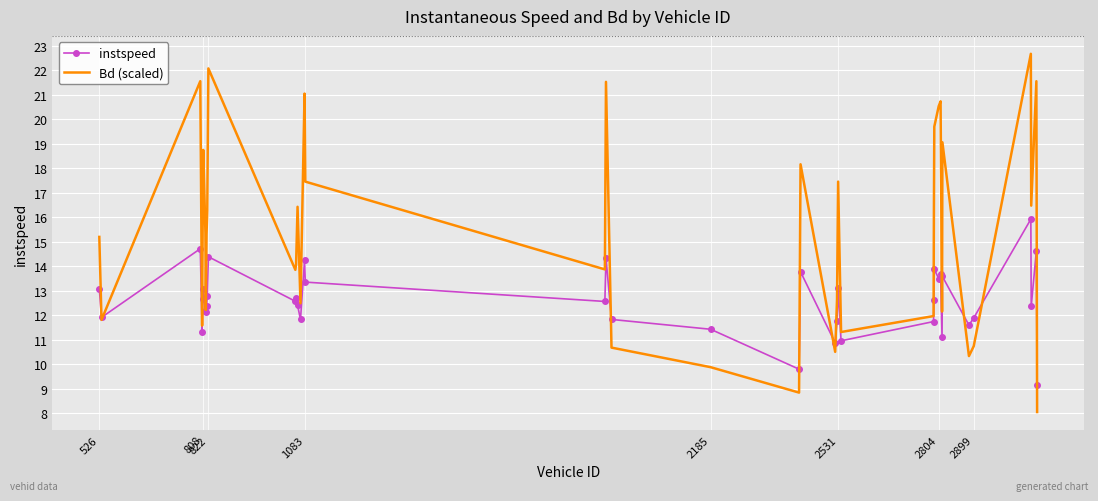

List the series in order of their peak value, highest first.

Bd (scaled), instspeed